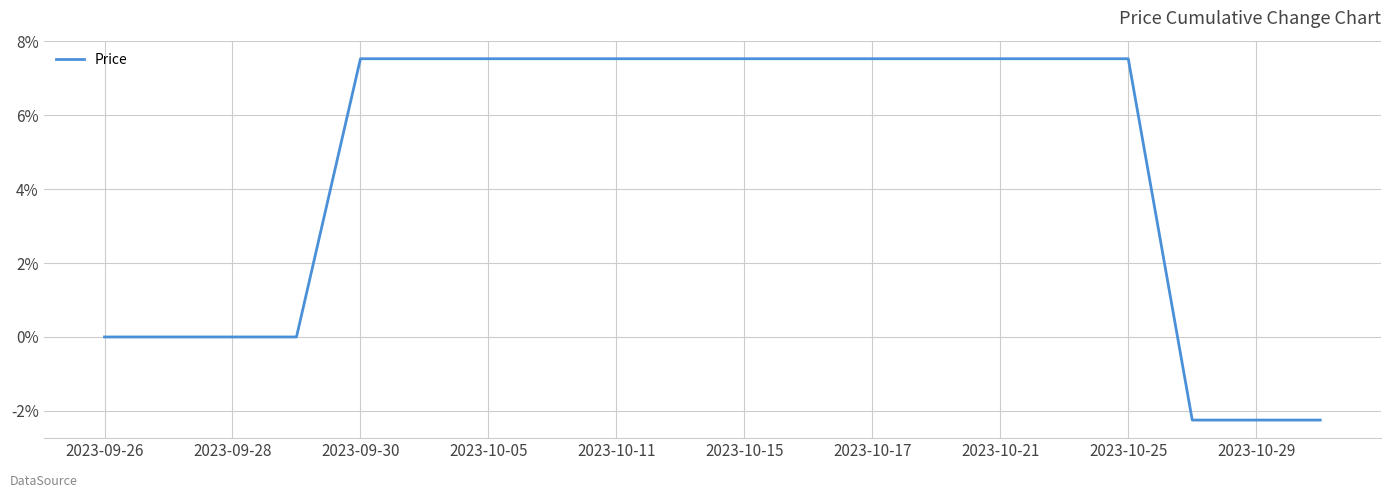

What is the minimum value shown in the chart?

-2.2